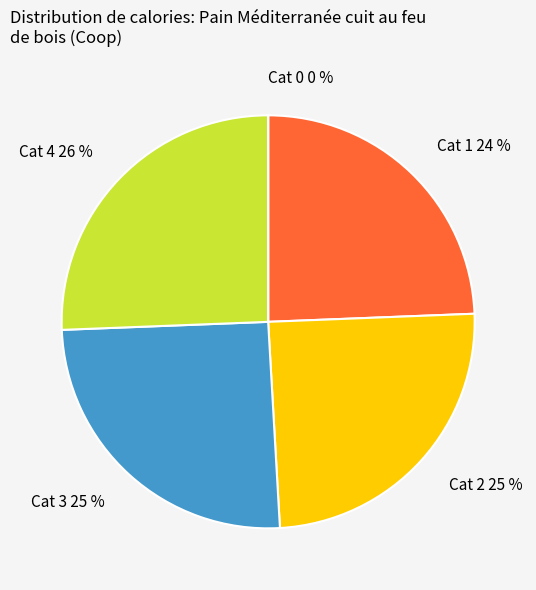

Is there any slice that represents more than half of the pie?

No